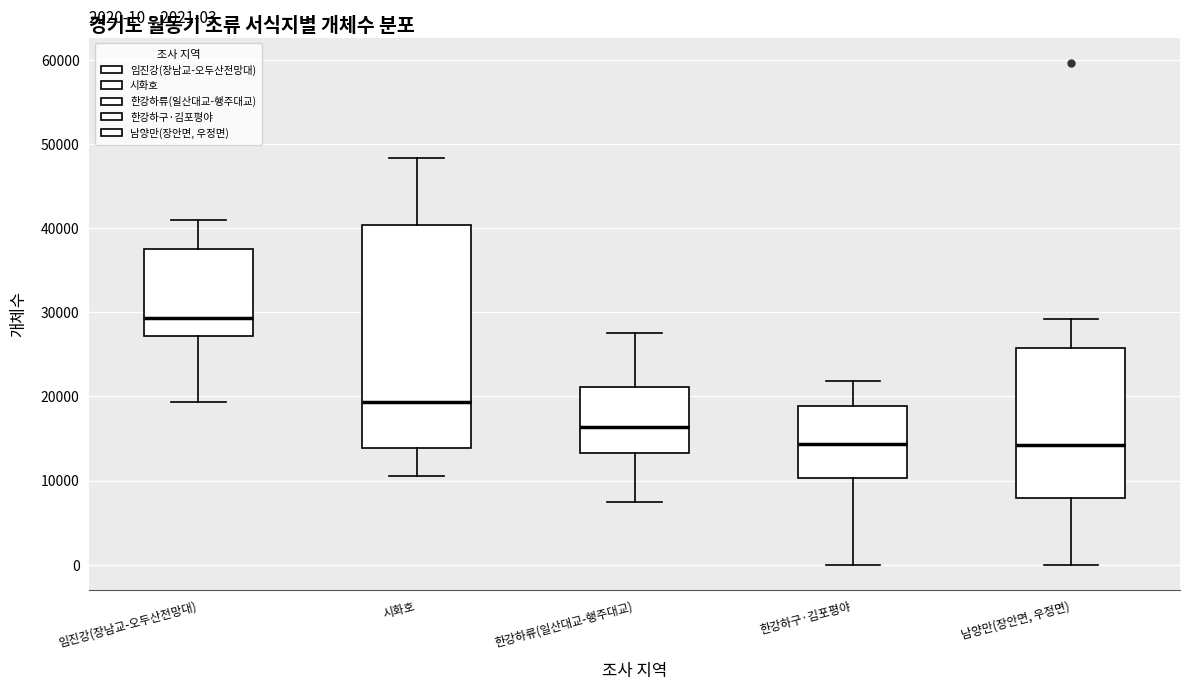

Which box's median line is the highest?

임진강(장남교-오두산전망대)